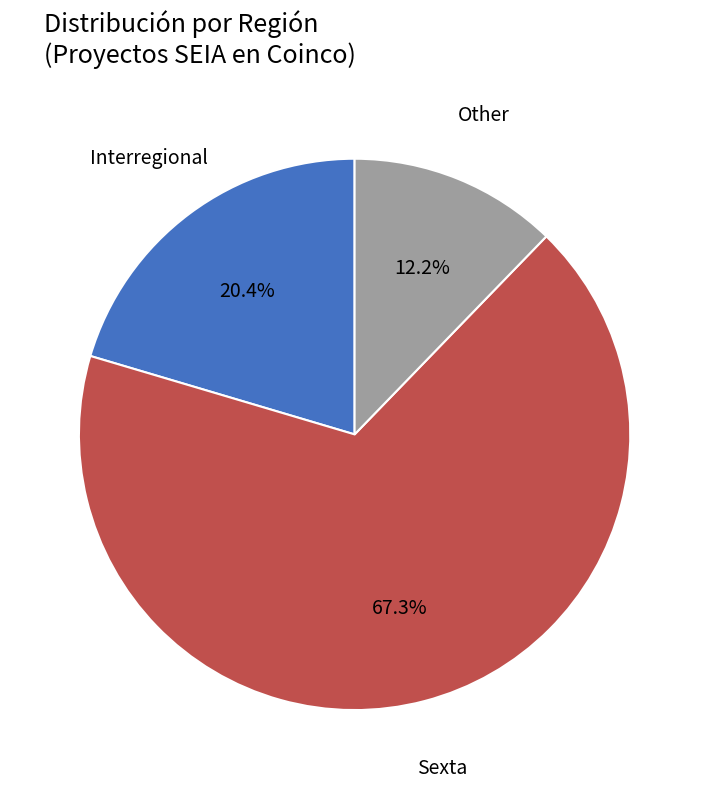

How many slices are in this pie chart?

3